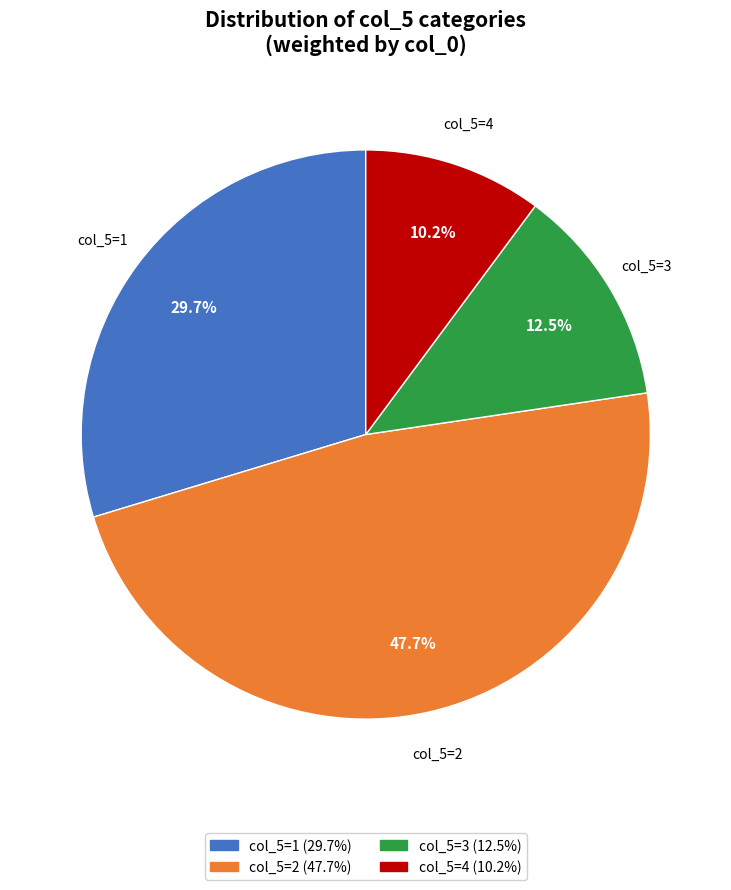

Between col_5=3 (12.5%) and col_5=2 (47.7%), which is larger?

col_5=2 (47.7%)